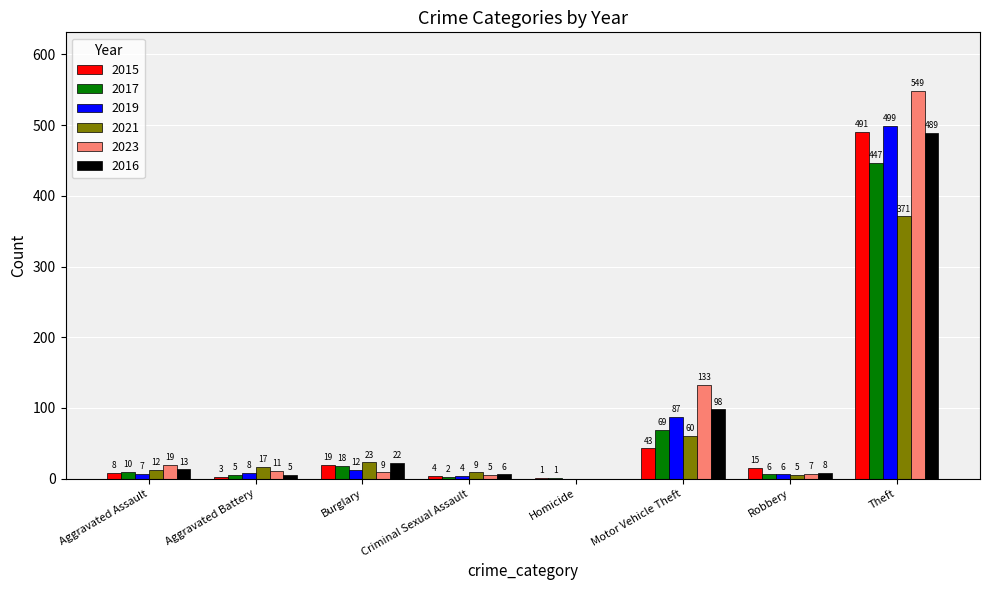

What are all the series names shown in the legend?

2015, 2017, 2019, 2021, 2023, 2016